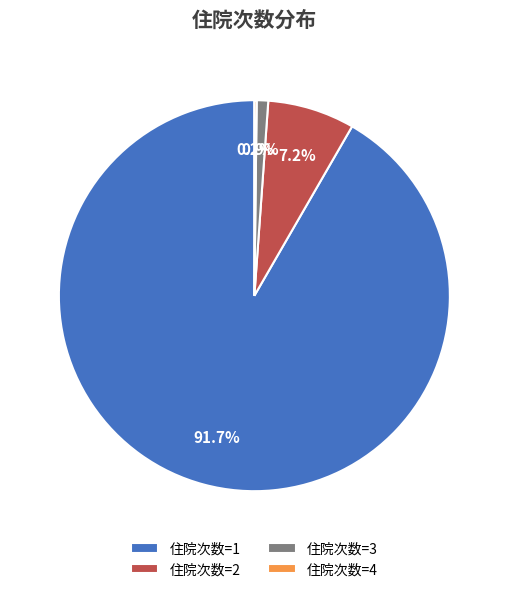

Which slice is the largest?

住院次数=1